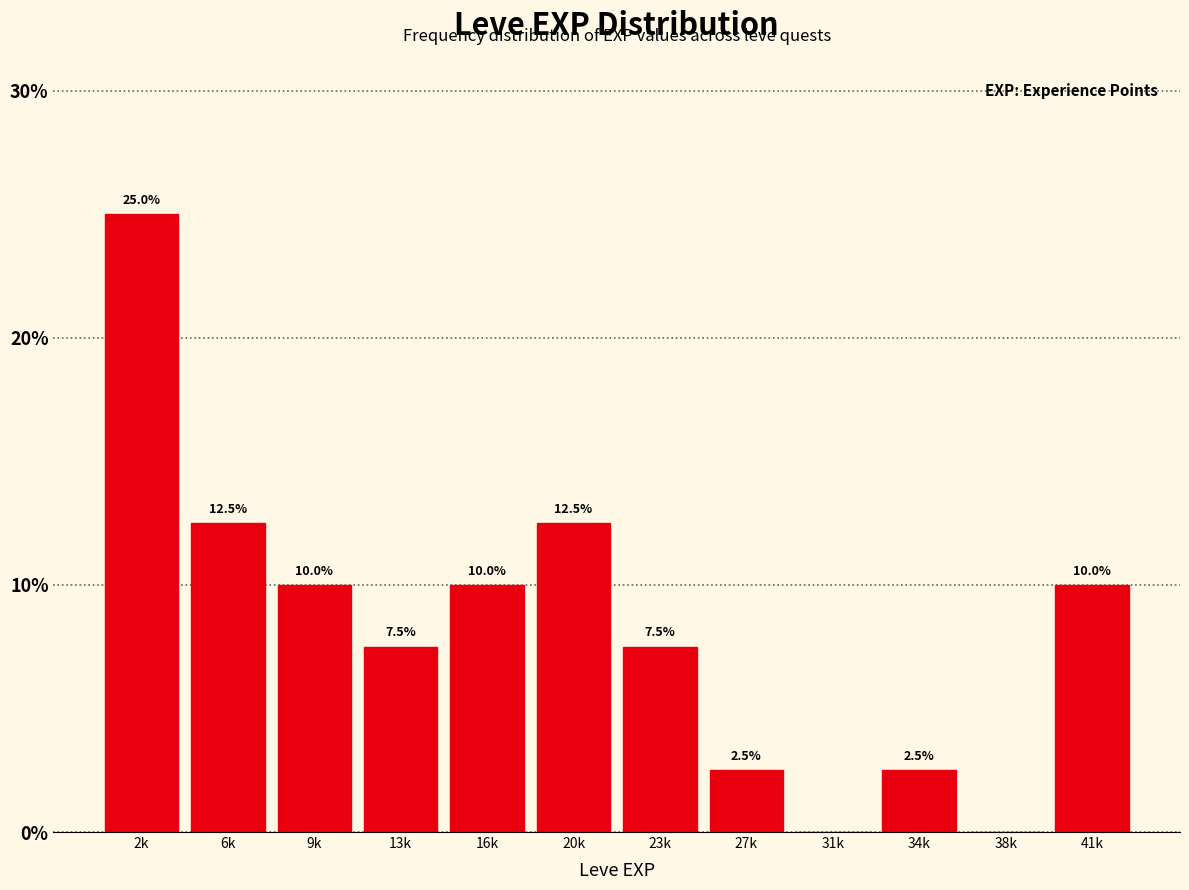

Reading left to right, what are all the values shown in this chart?

2k=25.0	6k=12.5	9k=10.0	13k=7.5	16k=10.0	20k=12.5	23k=7.5	27k=2.5	31k=0.0	34k=2.5	38k=0.0	41k=10.0